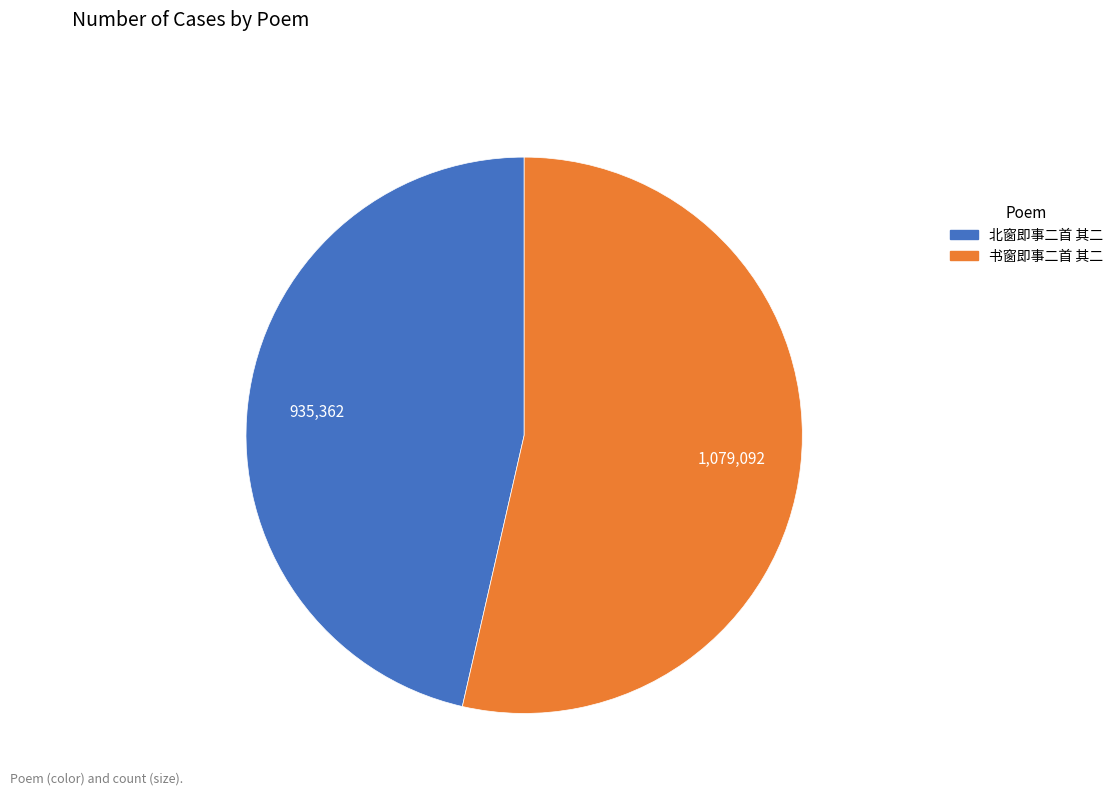

How many segments does this pie chart have?

2